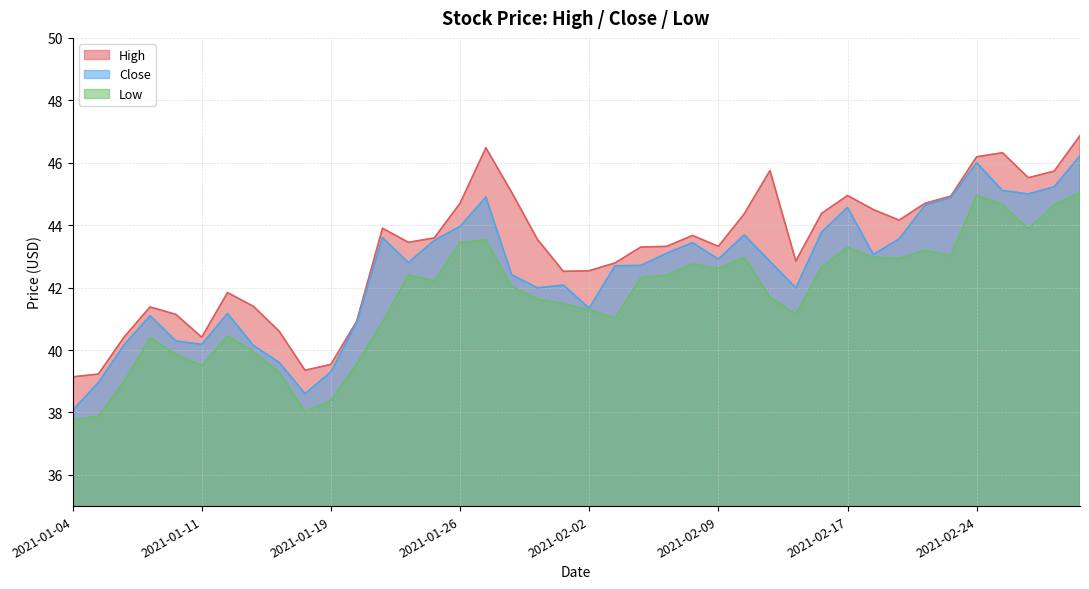

Is the value of Close at 2021-02-25 greater than the value of Low at 2021-02-16?

Yes